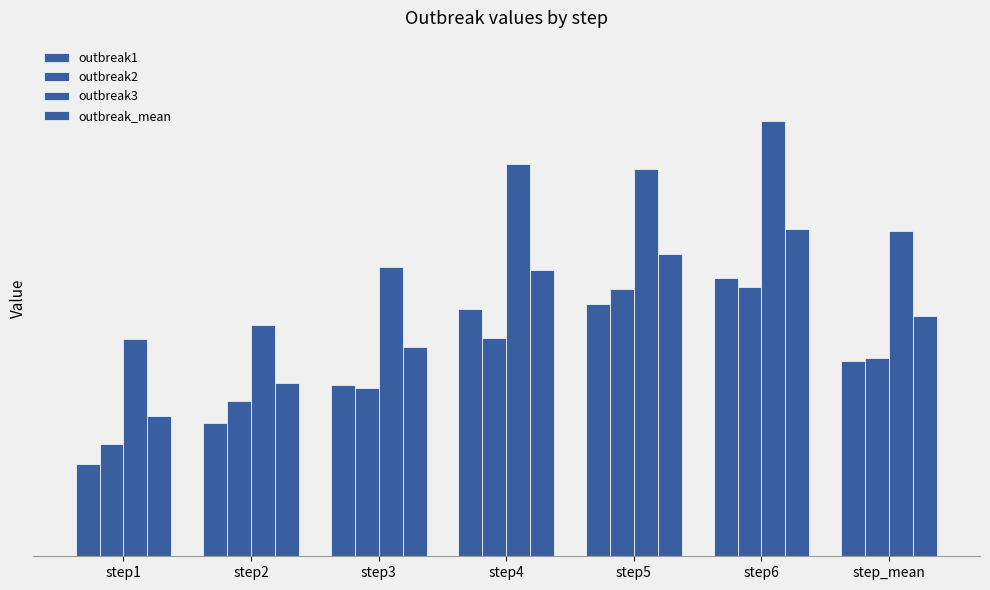

What is the sum of the outbreak1 values at step5 and step2?

1.6